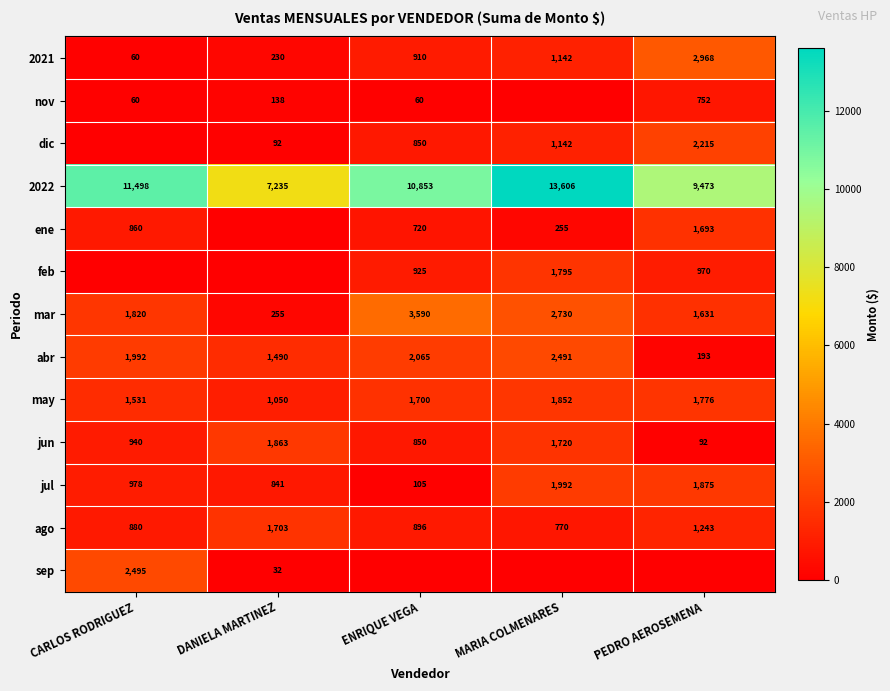

Where is abr nearest to the value 1342?

DANIELA MARTINEZ